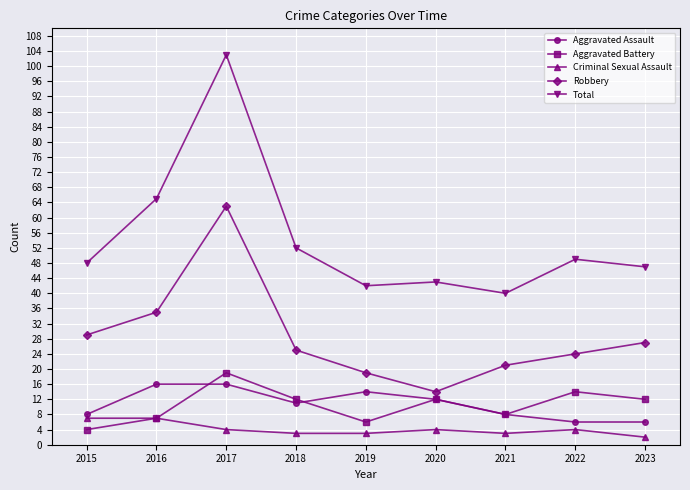

Reading right to left, transcribe all the data shown in this chart.

Aggravated Assault: 2023=6	2022=6	2021=8	2020=12	2019=14	2018=11	2017=16	2016=16	2015=8
Aggravated Battery: 2023=12	2022=14	2021=8	2020=12	2019=6	2018=12	2017=19	2016=7	2015=4
Criminal Sexual Assault: 2023=2	2022=4	2021=3	2020=4	2019=3	2018=3	2017=4	2016=7	2015=7
Robbery: 2023=27	2022=24	2021=21	2020=14	2019=19	2018=25	2017=63	2016=35	2015=29
Total: 2023=47	2022=49	2021=40	2020=43	2019=42	2018=52	2017=103	2016=65	2015=48